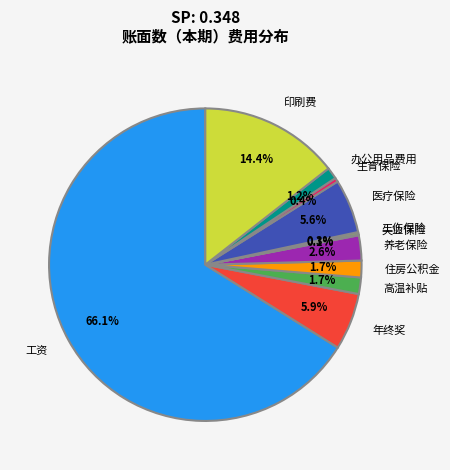

Does any single category account for the majority?

Yes